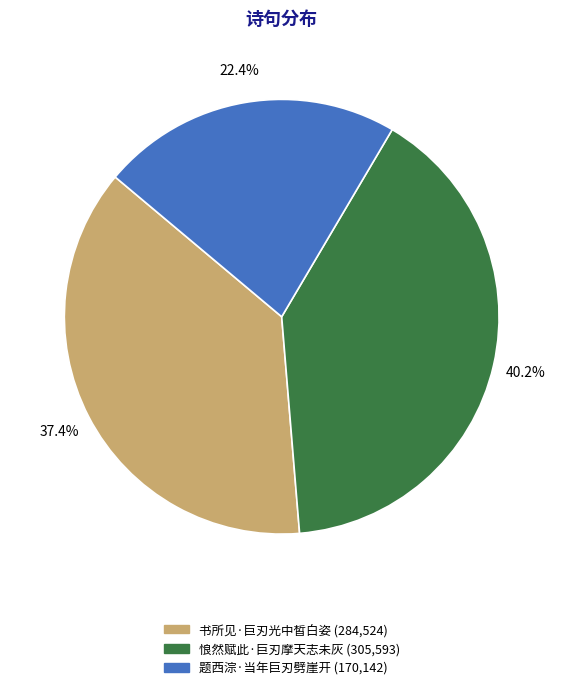

To the nearest percent, what portion does 书所见·巨刃光中皙白姿 represent?

37%